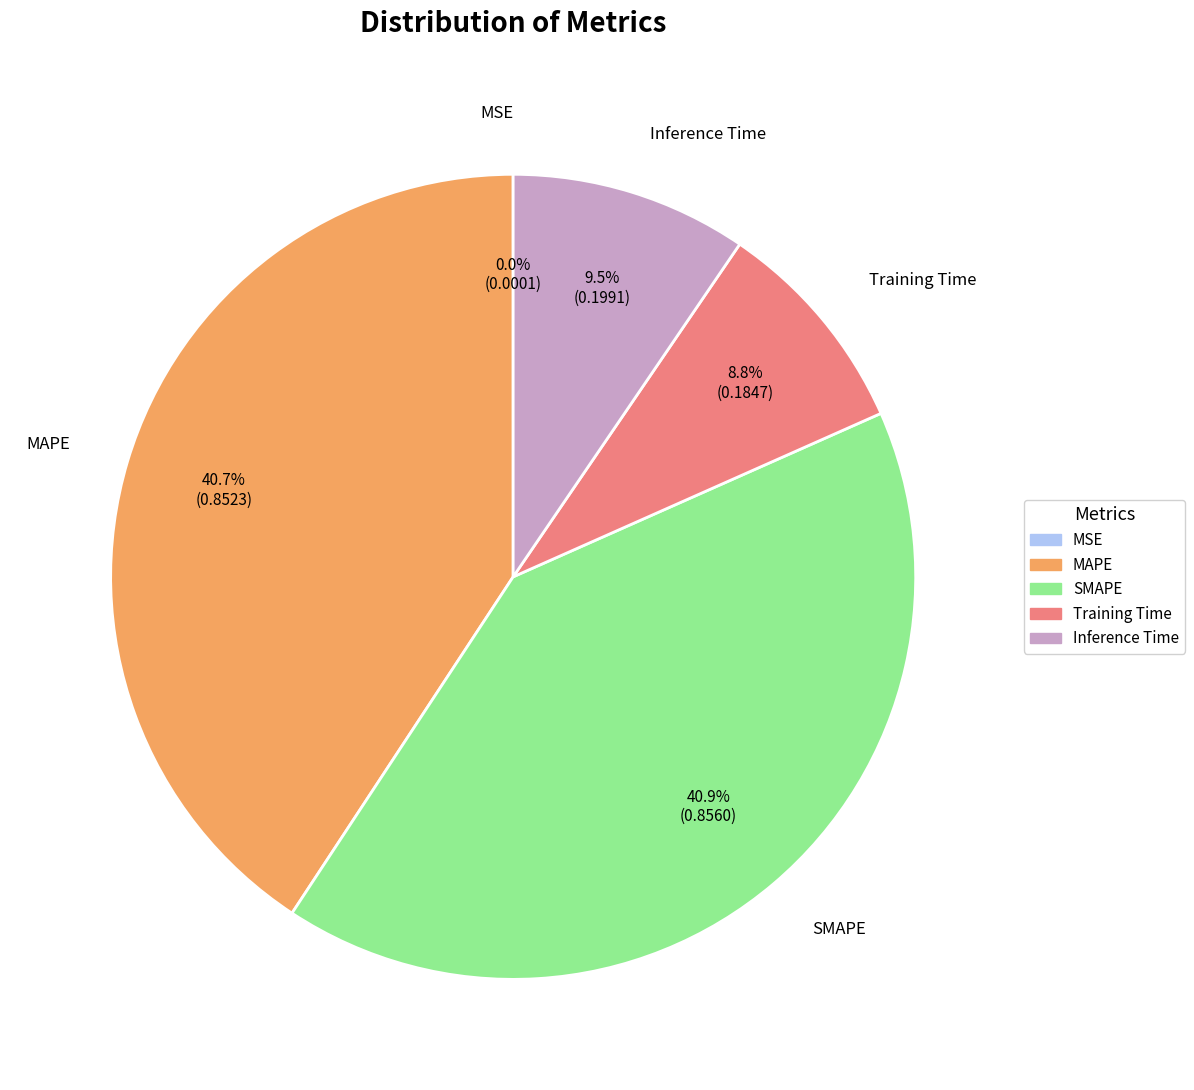

Between Training Time and Inference Time, which is larger?

Inference Time